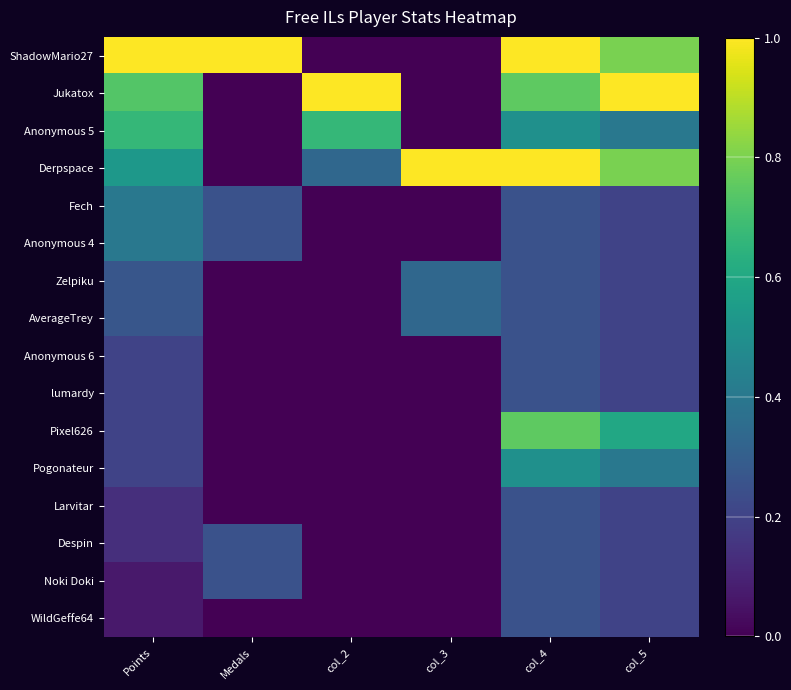

Which series has the largest range (max minus min)?

ShadowMario27